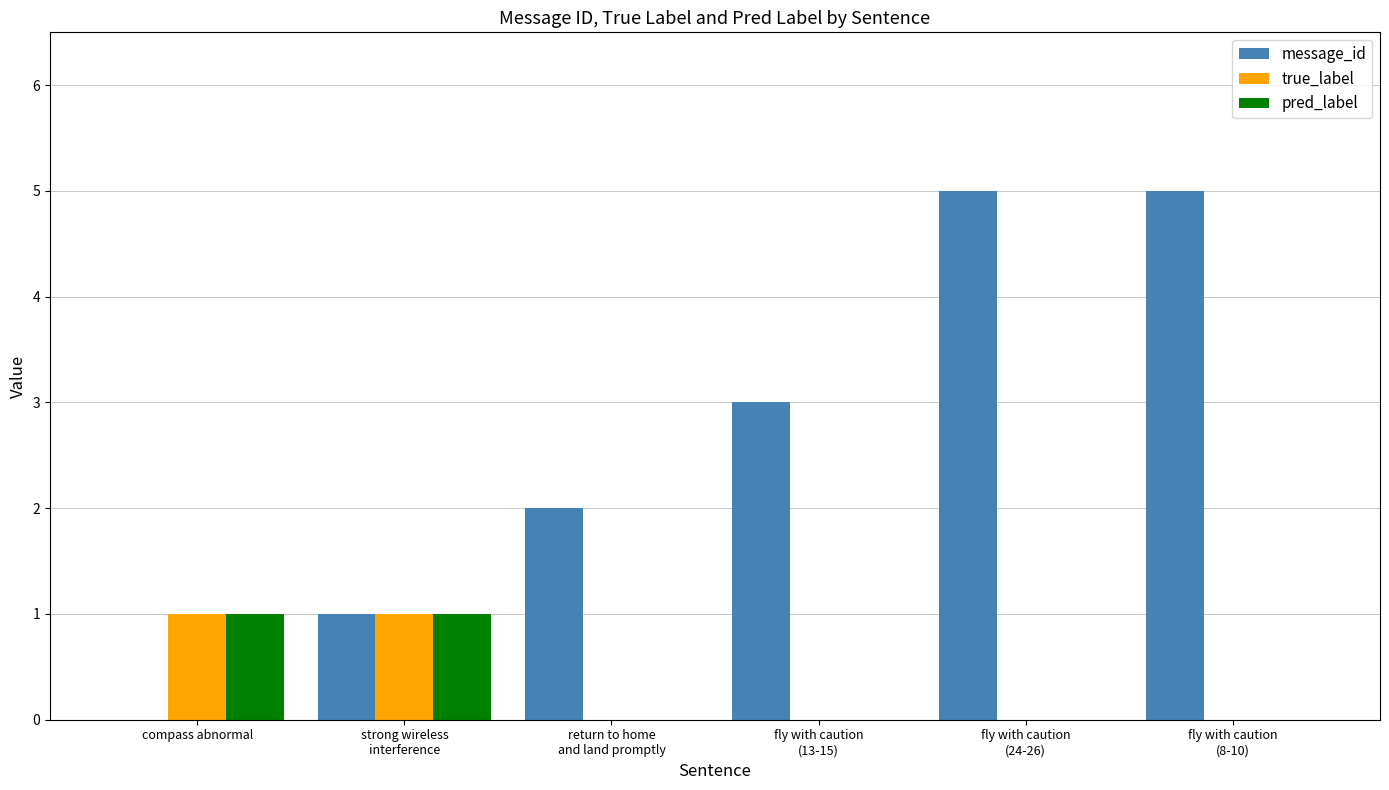

The pred_label series shows 1 at compass abnormal. True or false?

True